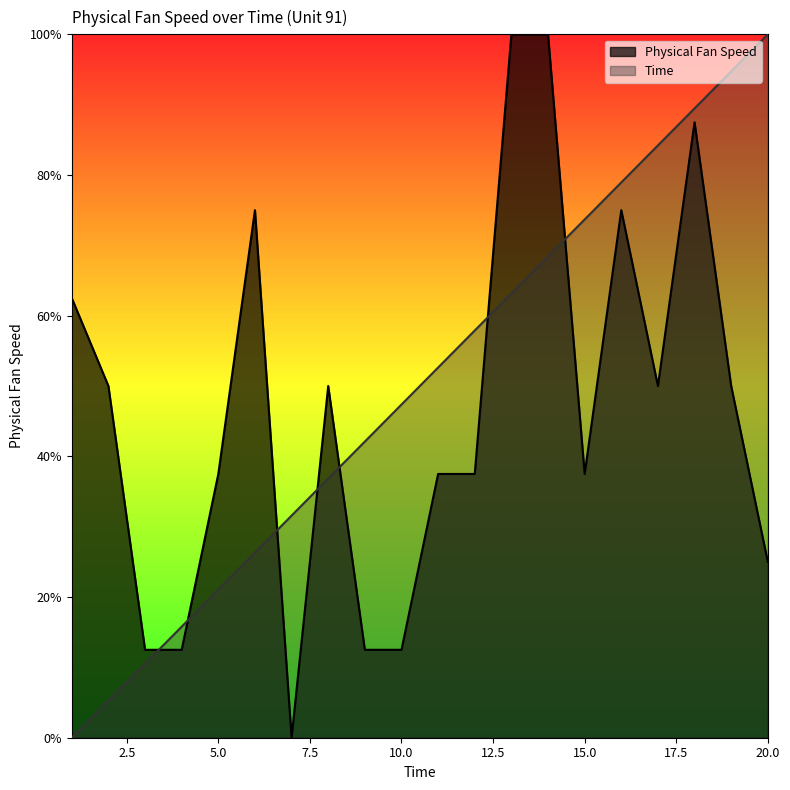

Rank the series by their maximum value, from lowest to highest.

Physical Fan Speed, Time